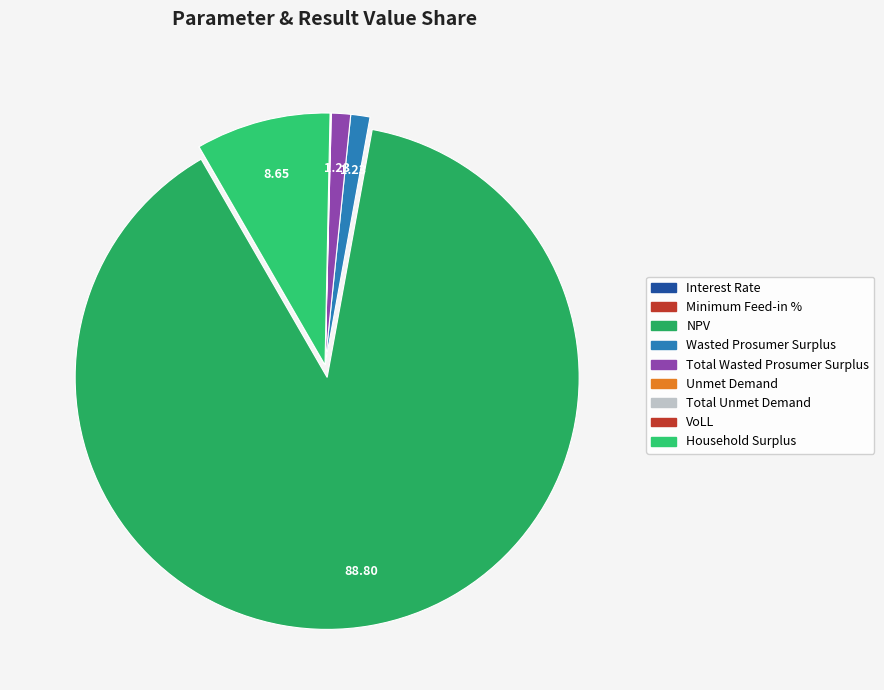

Combined, do Total Unmet Demand and Household Surplus account for over 50%?

No